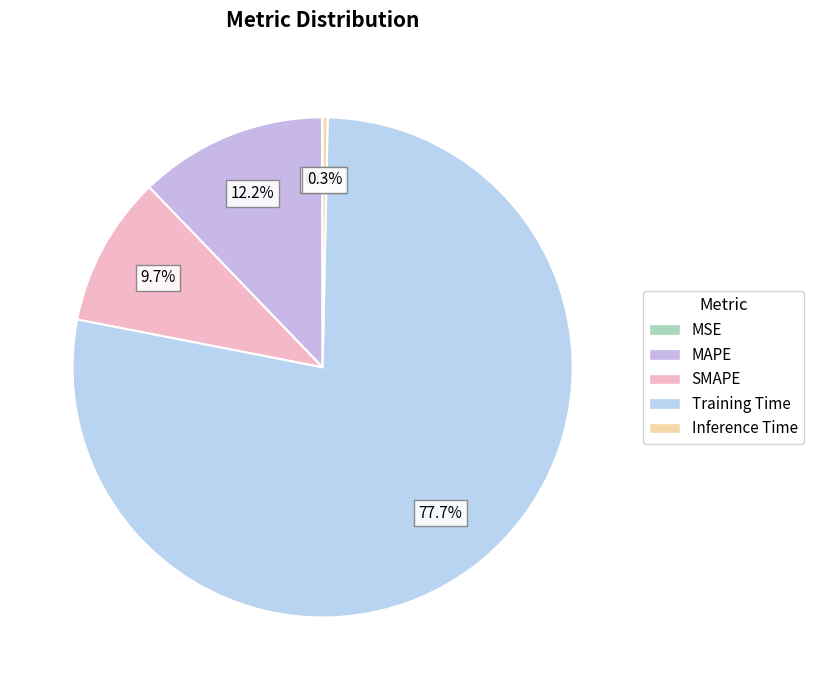

What is the smallest slice in the pie chart?

MSE